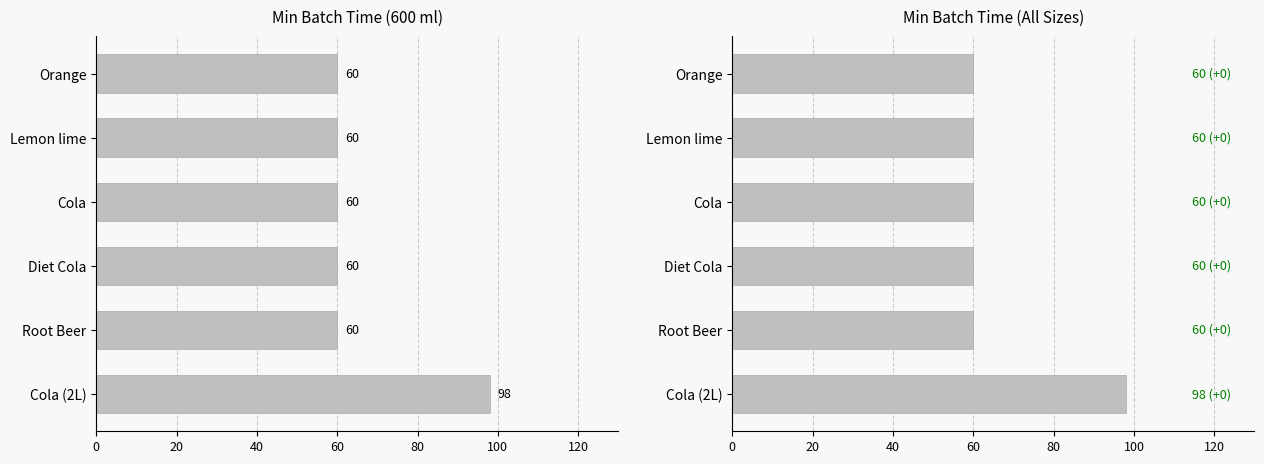

How many values exceed 60?

1